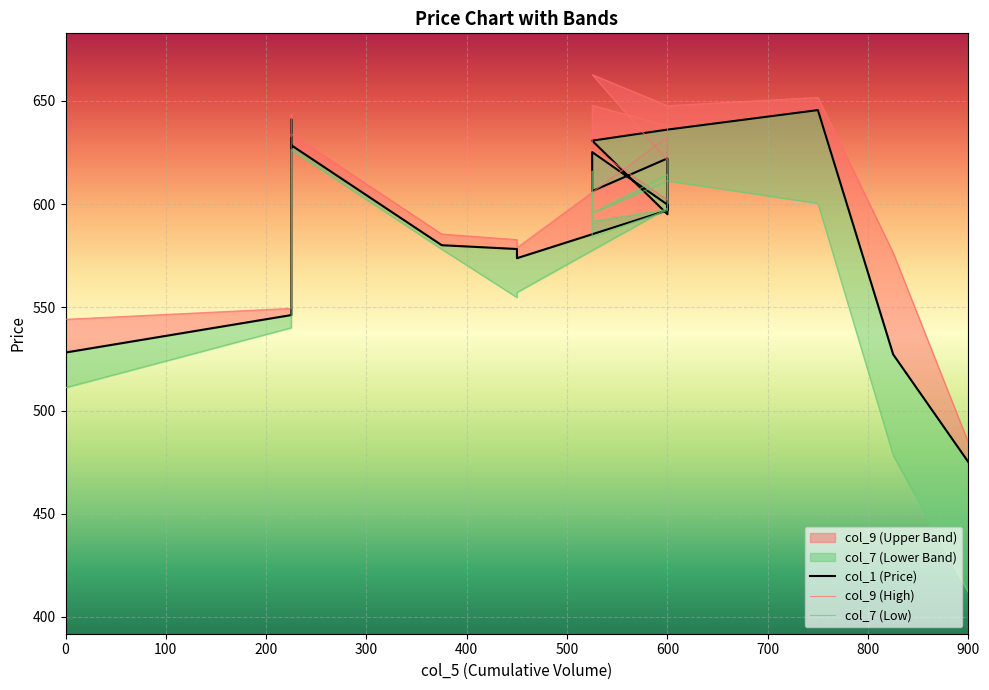

What position from the right is 100?

19